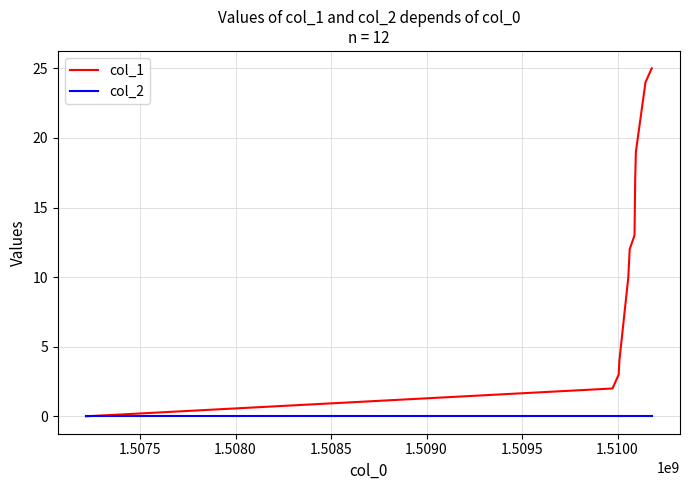

Rank the series by their maximum value, from highest to lowest.

col_1, col_2